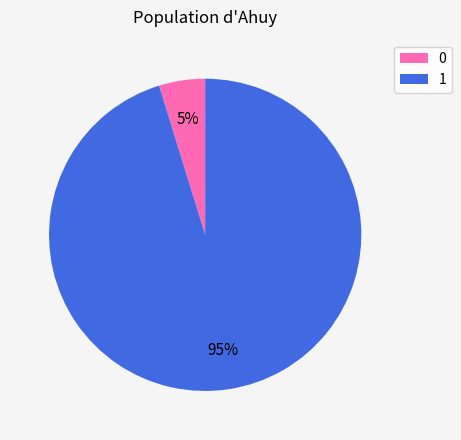

Is the sum of 0 and 1 greater than half?

Yes